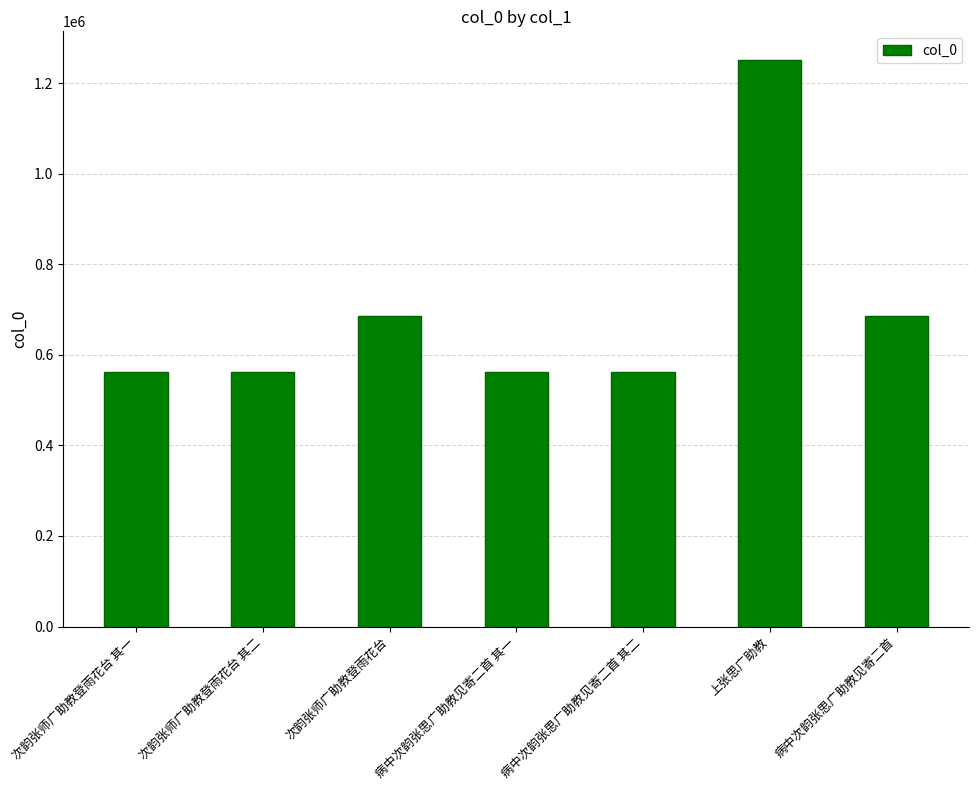

Which has a higher value, 病中次韵张思广助教见寄二首 其一 or 次韵张师广助教登雨花台?

次韵张师广助教登雨花台